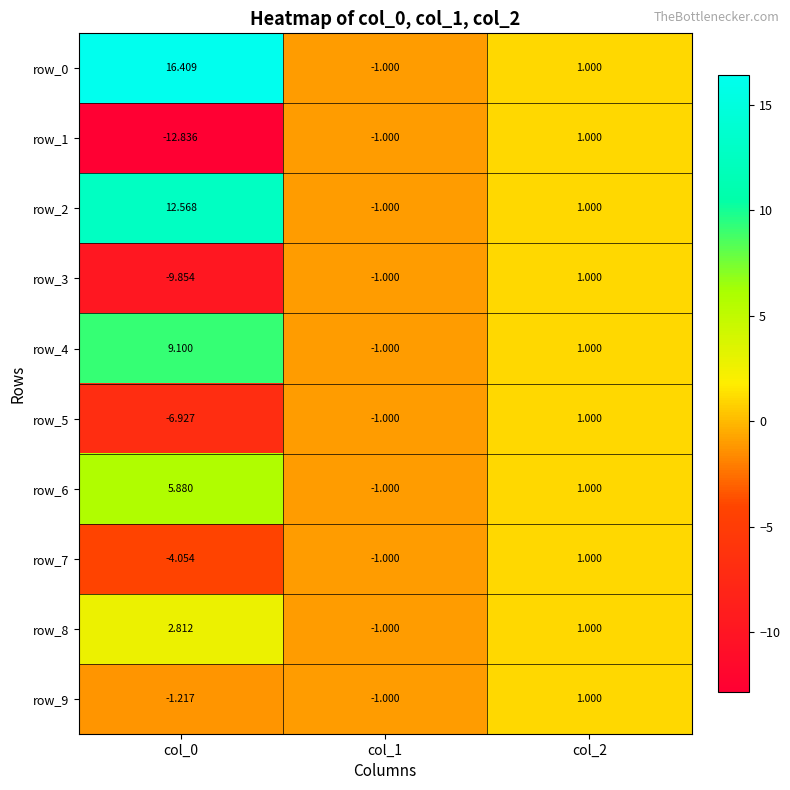

What is the sum of the row_4 values at col_0 and col_1?

8.1